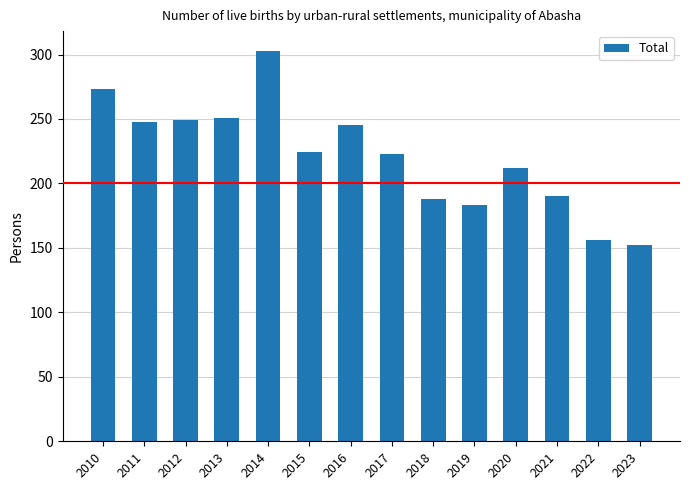

What is the ratio of the value at 2010 to the value at 2020?

1.3